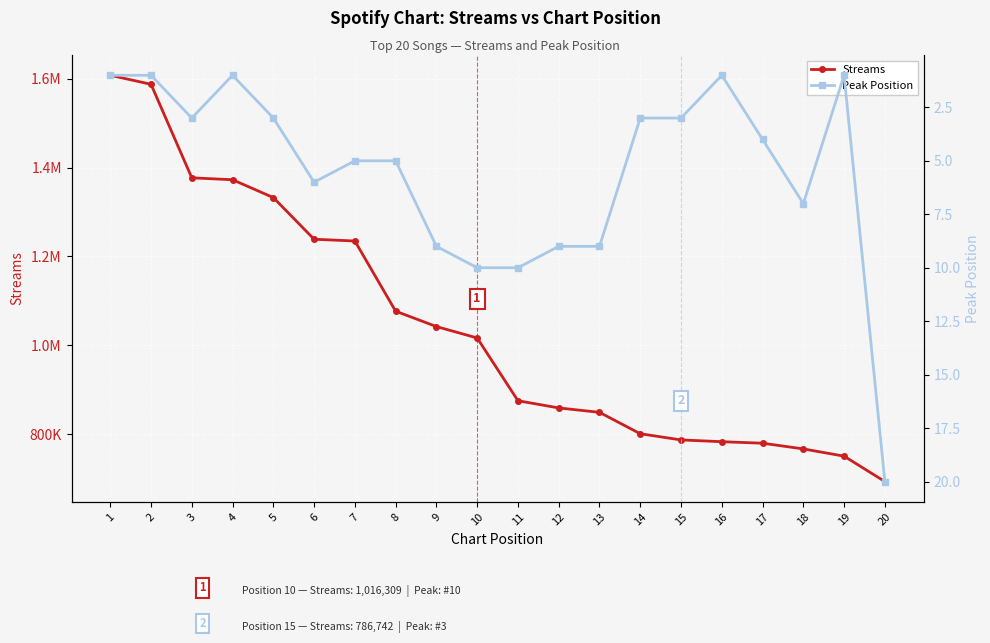

The Peak Position series shows 1 at 4. True or false?

True